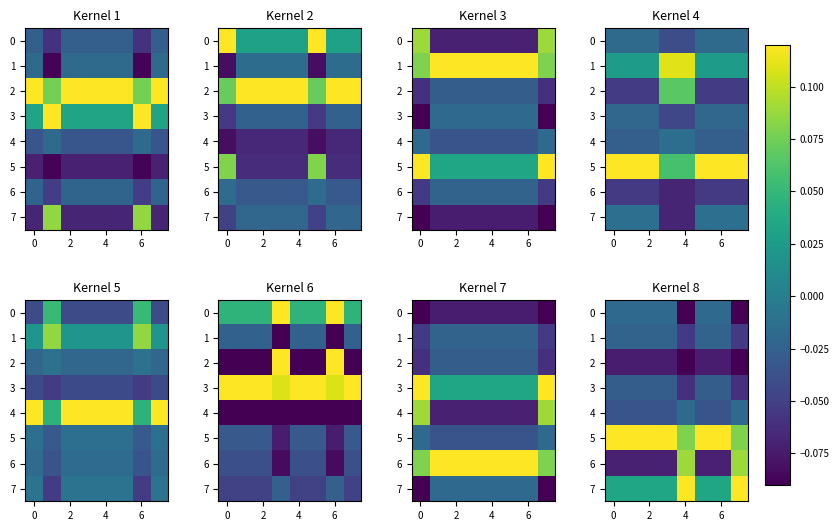

What is the sum of the row_5 values at 7 and 0?

0.3